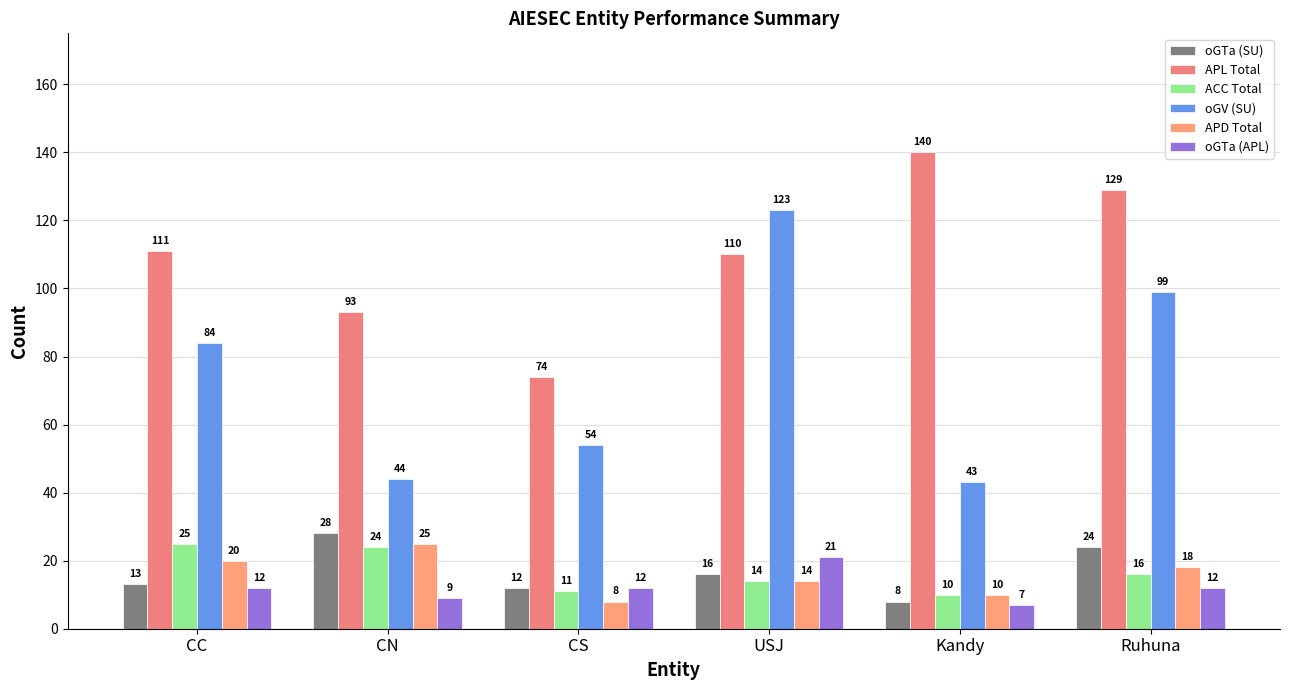

At which label does oGTa (SU) first exceed 16?

CN